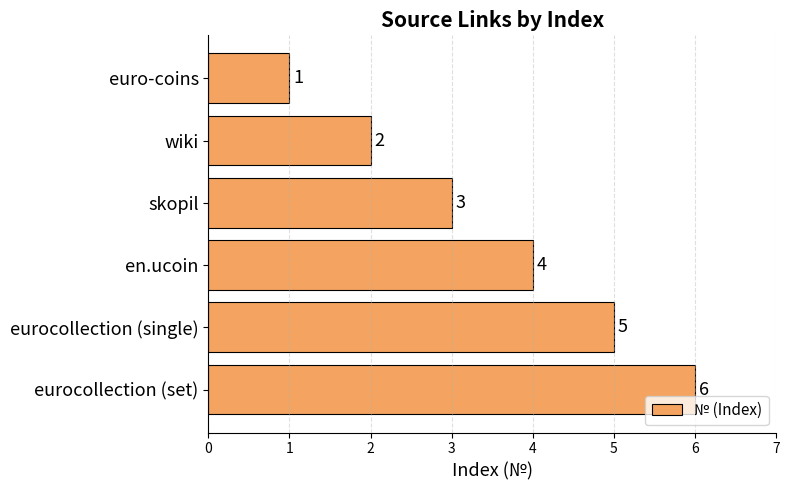

What is the label of the 3rd bar from the bottom?

en.ucoin